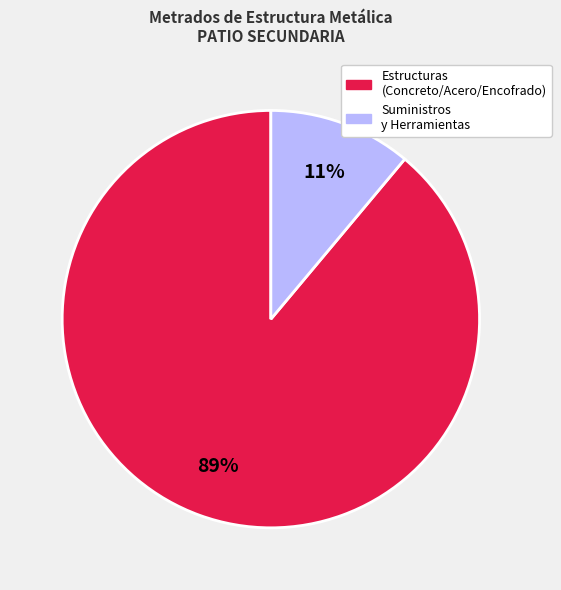

How many slices are in this pie chart?

2